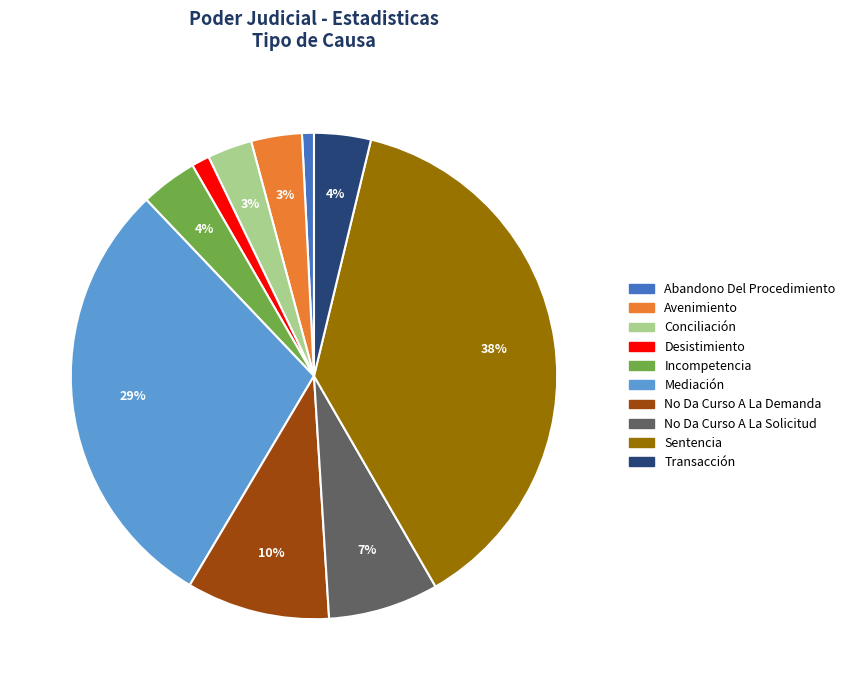

How many slices are in this pie chart?

10